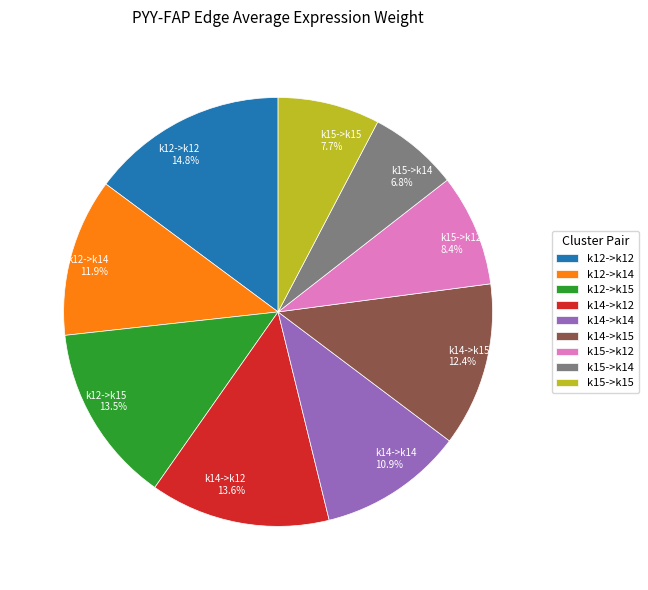

How many segments does this pie chart have?

9